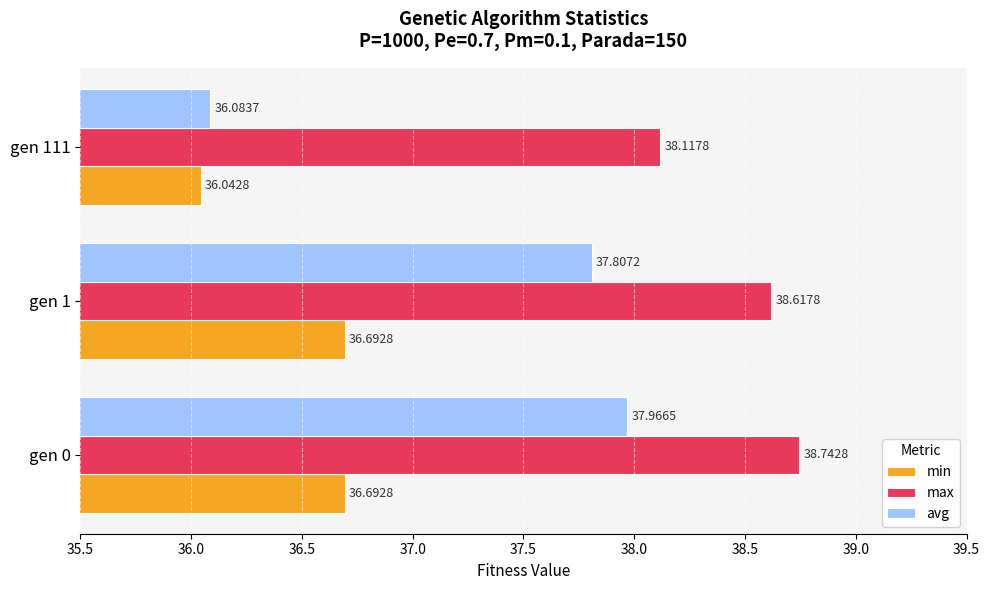

How many values in the avg series are below 37?

1